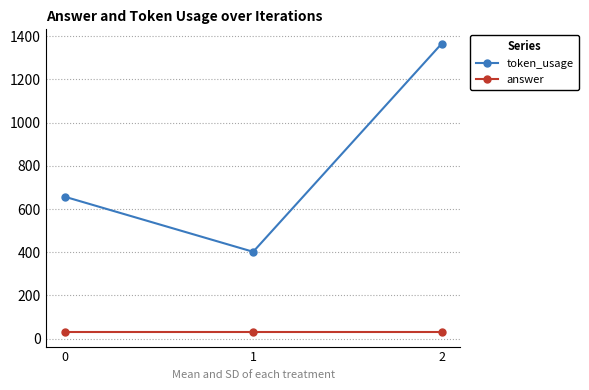

The token_usage series shows 143 at 0. True or false?

False